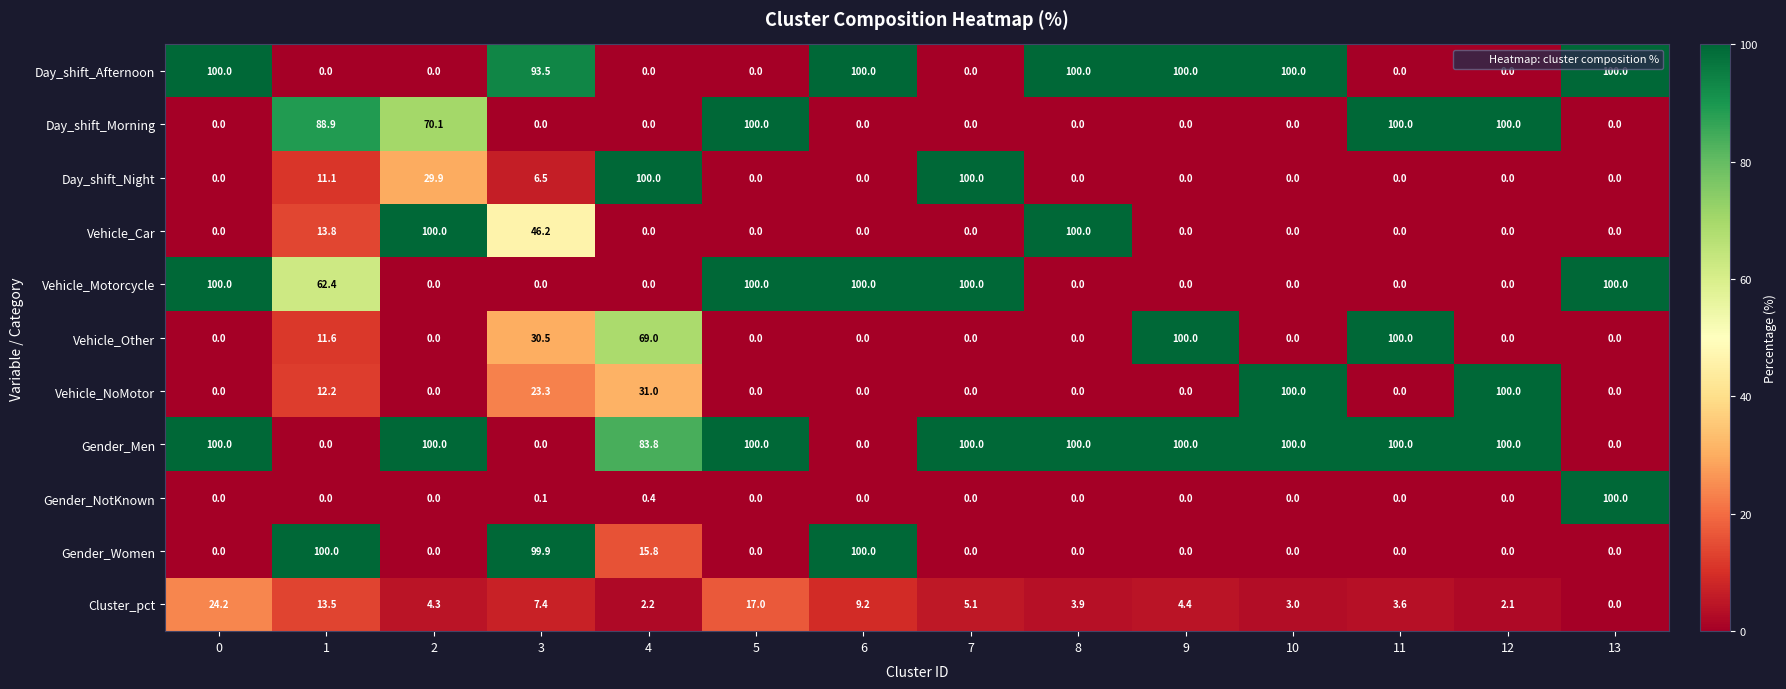

Is it true that Vehicle_NoMotor equals 31.0 at 4?

True